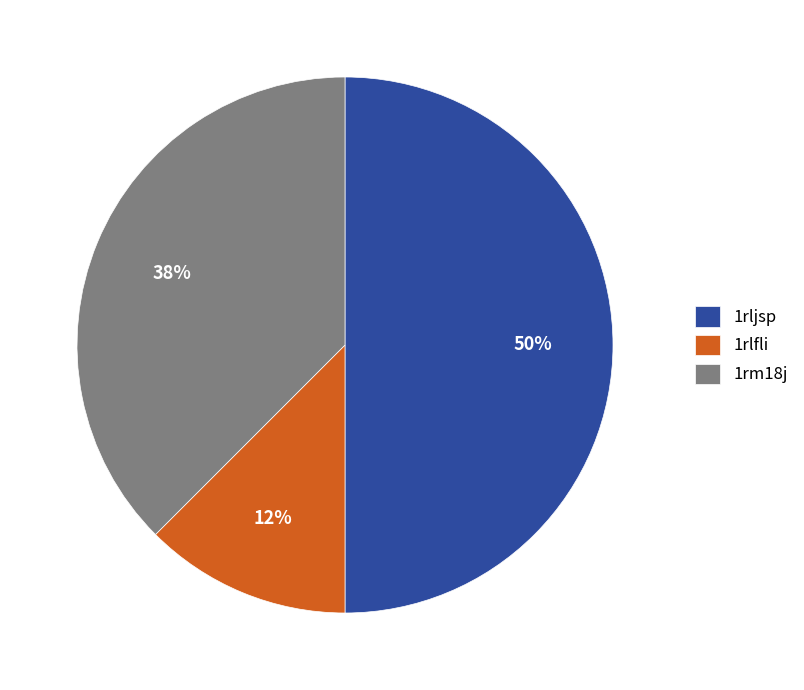

Is 1rlfli the majority of the pie?

No